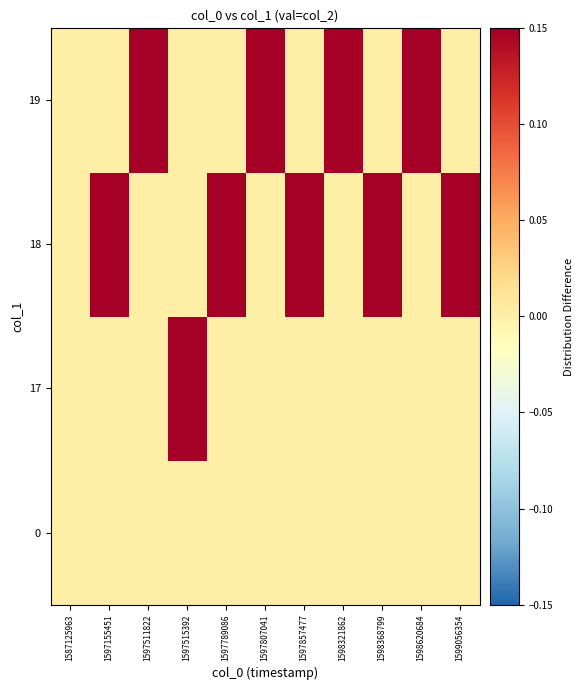

Reading left to right, list all the values displayed in this chart.

0: 1587125963=0	1597155451=0	1597511822=0	1597515392=0	1597789086=0	1597807041=0	1597857477=0	1598321862=0	1598368799=0	1598620684=0	1599056354=0
17: 1587125963=0	1597155451=0	1597511822=0	1597515392=1	1597789086=0	1597807041=0	1597857477=0	1598321862=0	1598368799=0	1598620684=0	1599056354=0
18: 1587125963=0	1597155451=1	1597511822=0	1597515392=0	1597789086=1	1597807041=0	1597857477=1	1598321862=0	1598368799=1	1598620684=0	1599056354=1
19: 1587125963=0	1597155451=0	1597511822=1	1597515392=0	1597789086=0	1597807041=1	1597857477=0	1598321862=1	1598368799=0	1598620684=1	1599056354=0